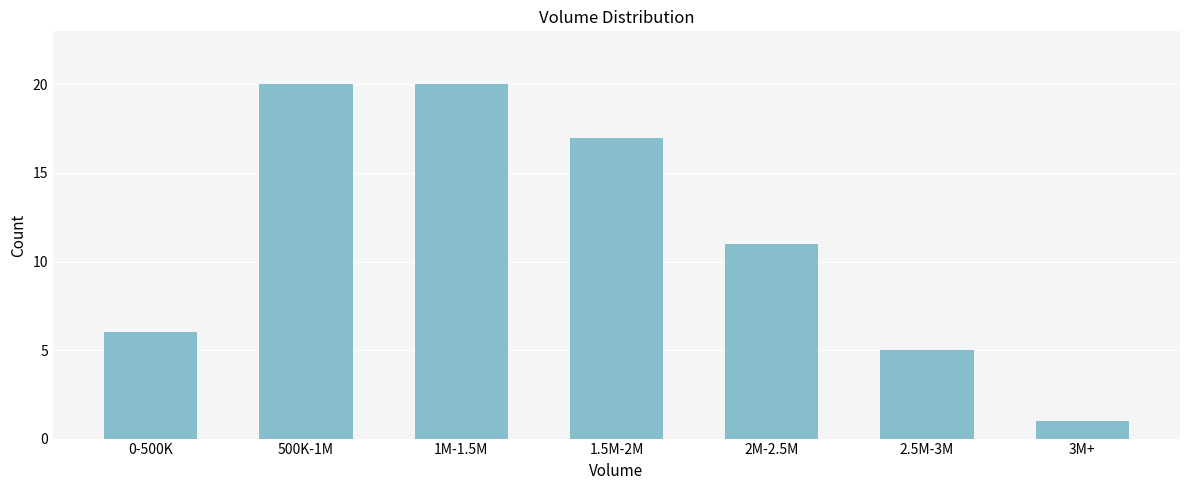

Reading left to right, extract all data points from this chart.

6	20	20	17	11	5	1